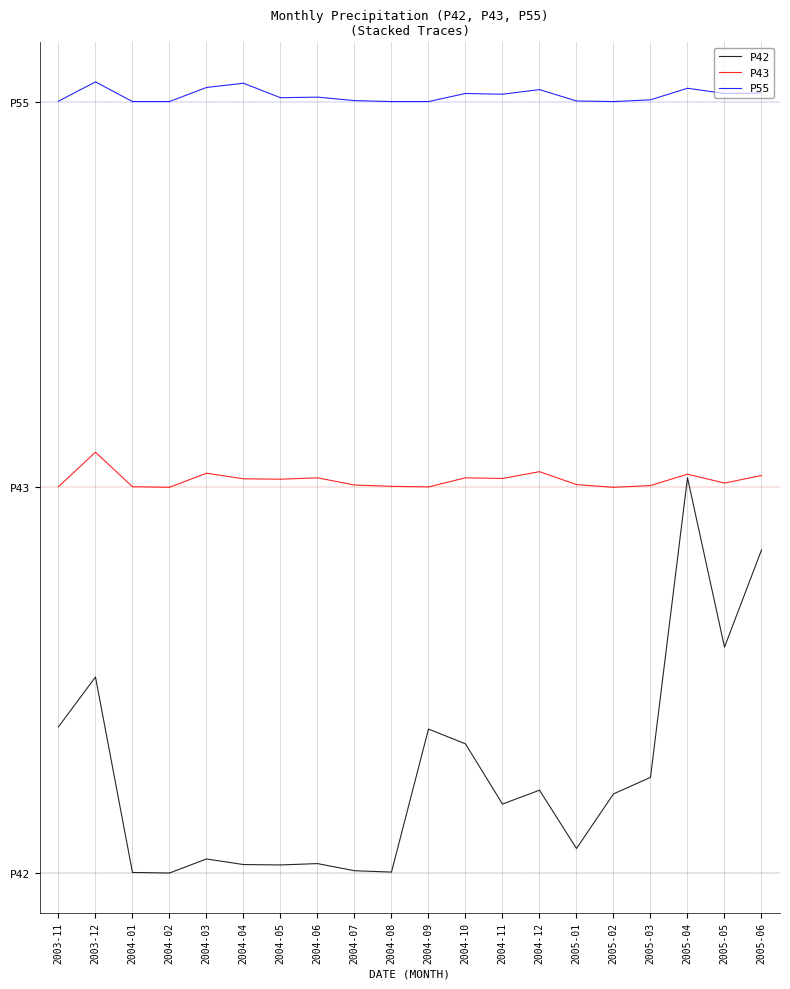

What is the difference between the maximum and minimum values in the P43 series?

5.5